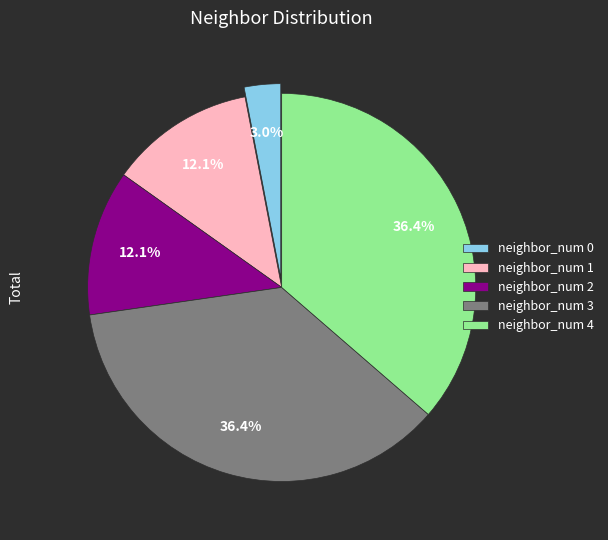

How many segments does this pie chart have?

5